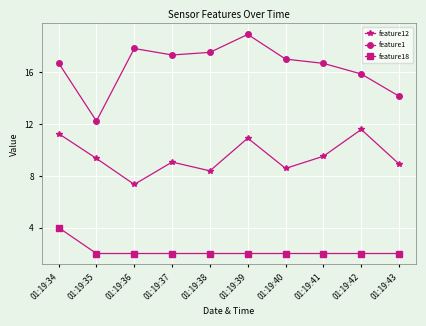

The feature18 series shows 2.0 at 01:19:43. True or false?

True